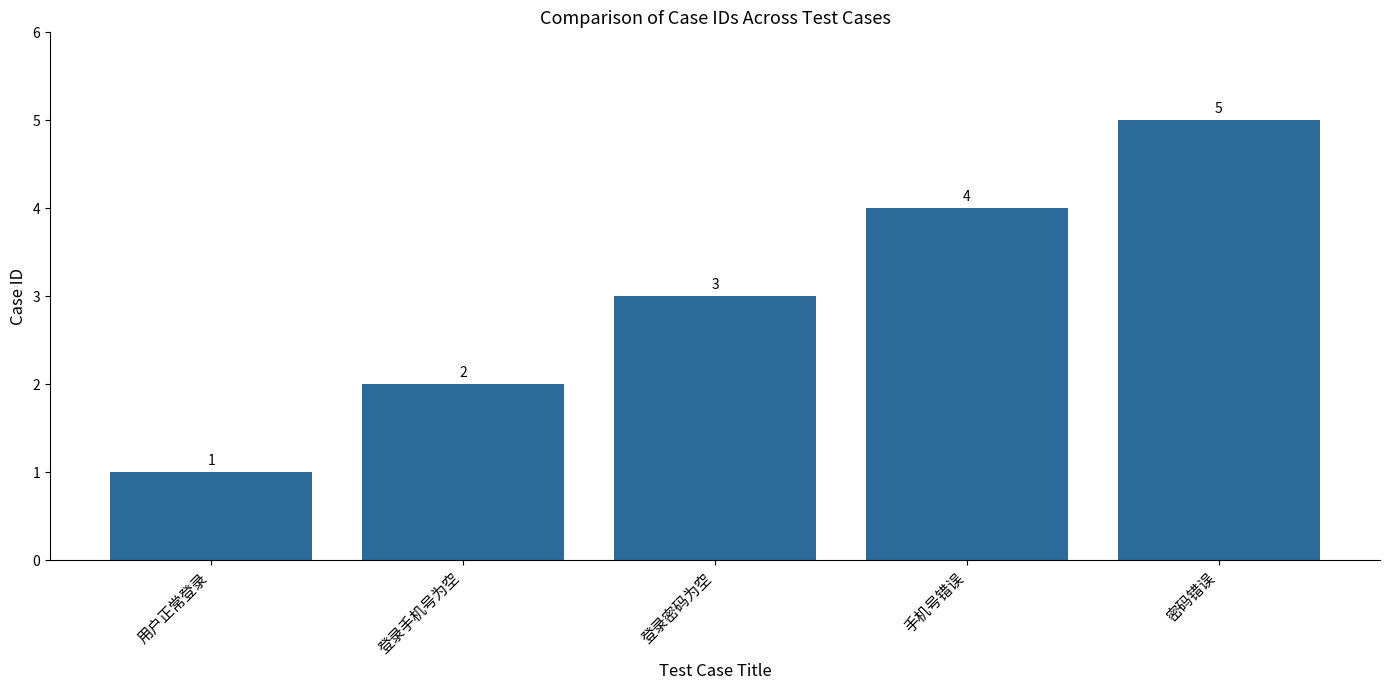

Rank the categories by value from lowest to highest.

用户正常登录, 登录手机号为空, 登录密码为空, 手机号错误, 密码错误